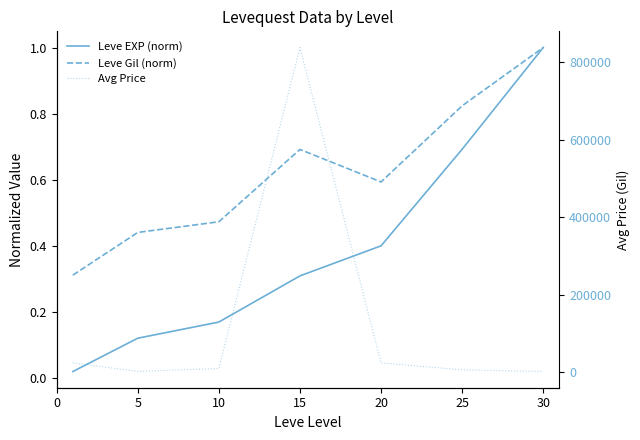

Rank the series at 10 from highest to lowest value.

Avg Price, Leve Gil (norm), Leve EXP (norm)